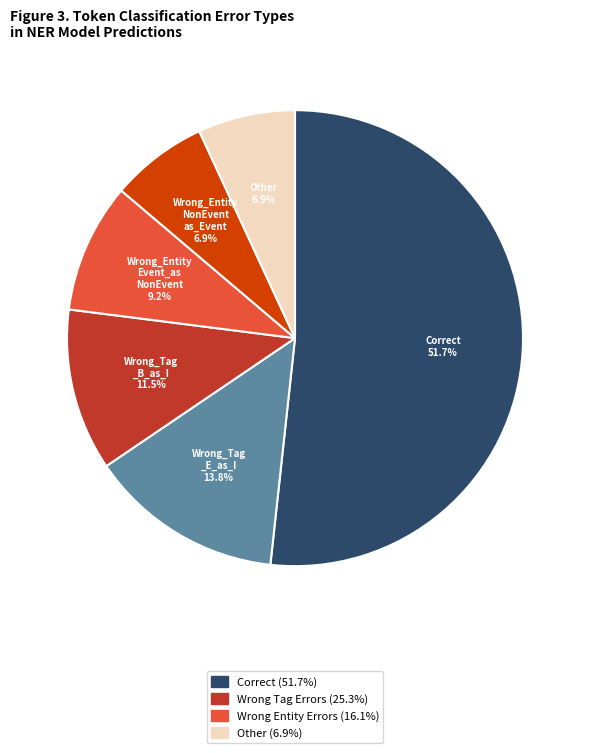

Is there any slice that represents more than half of the pie?

Yes